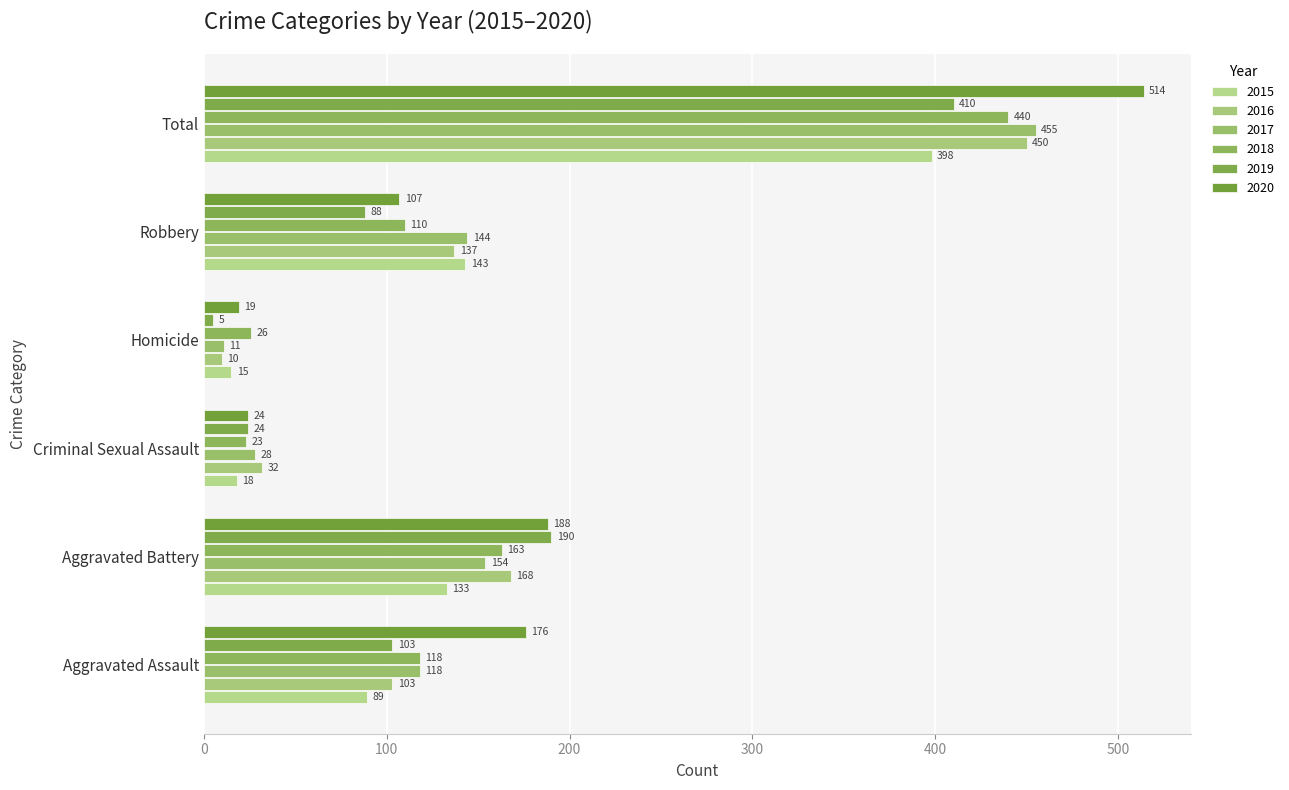

What is the average value of the 2020 series?

171